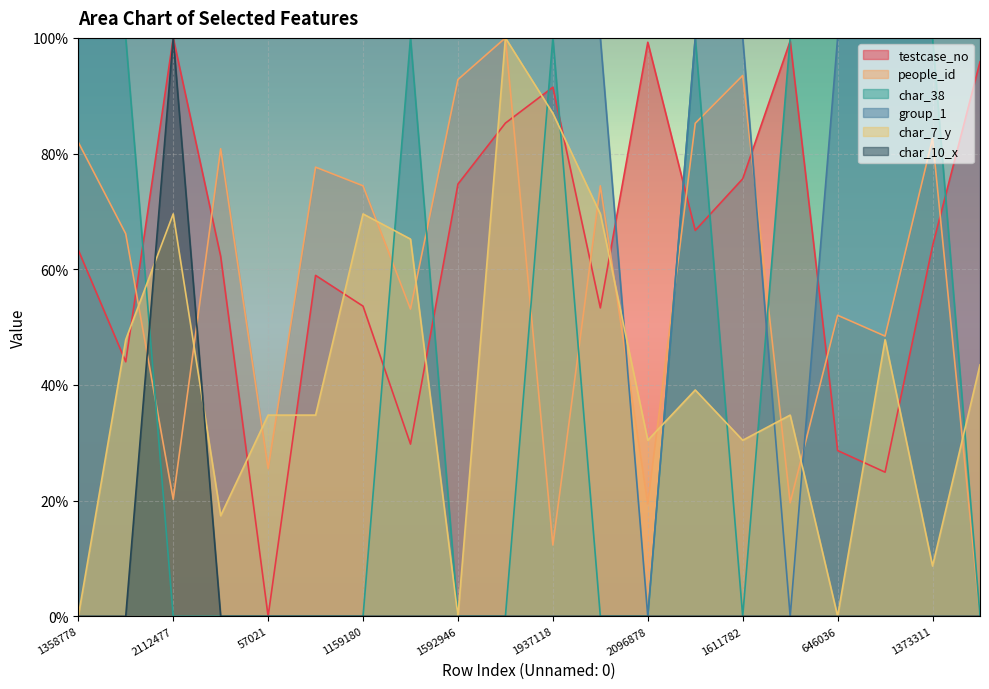

How many values in the testcase_no series exceed 64?

10